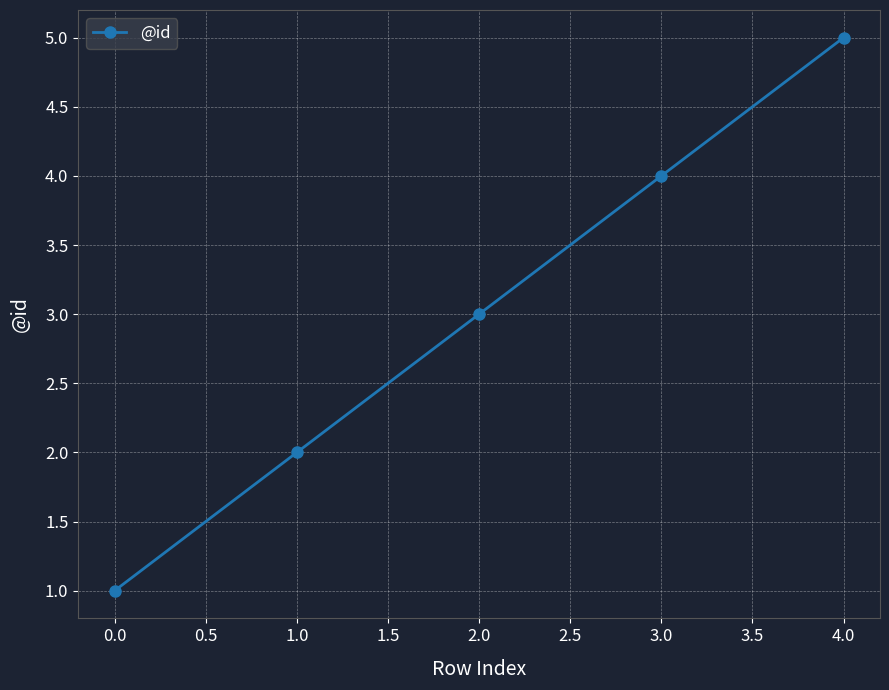

True or false: the data shows 3 at 0.0.

False